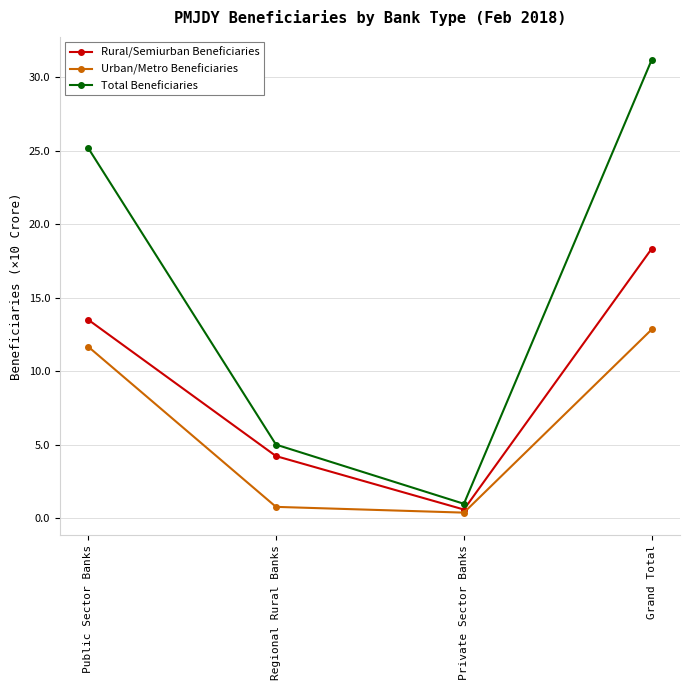

Does the chart display data point markers on the line(s)?

Yes